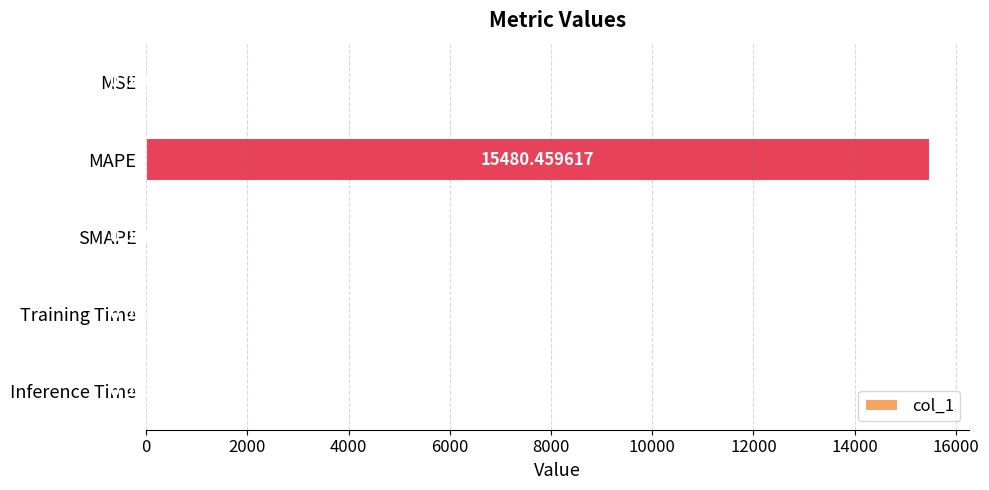

What is the maximum value shown in the chart?

15480.5